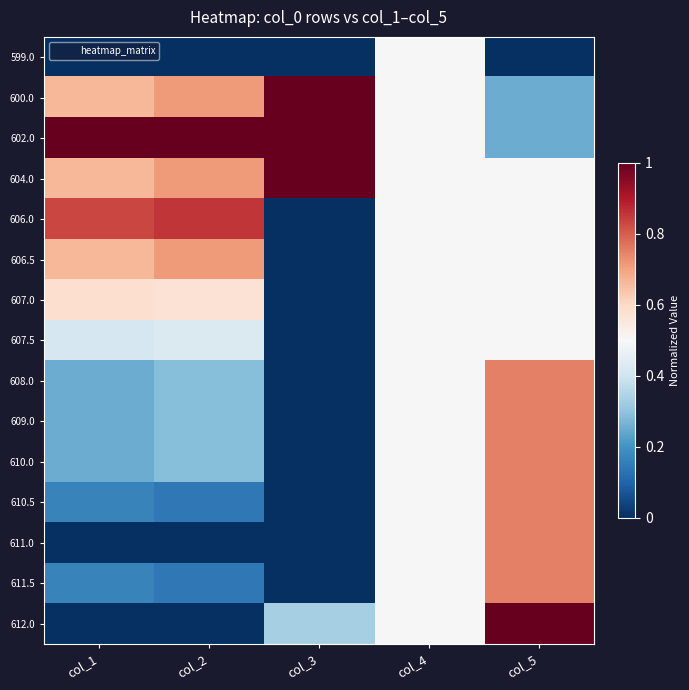

Which series has the largest range (max minus min)?

612.0